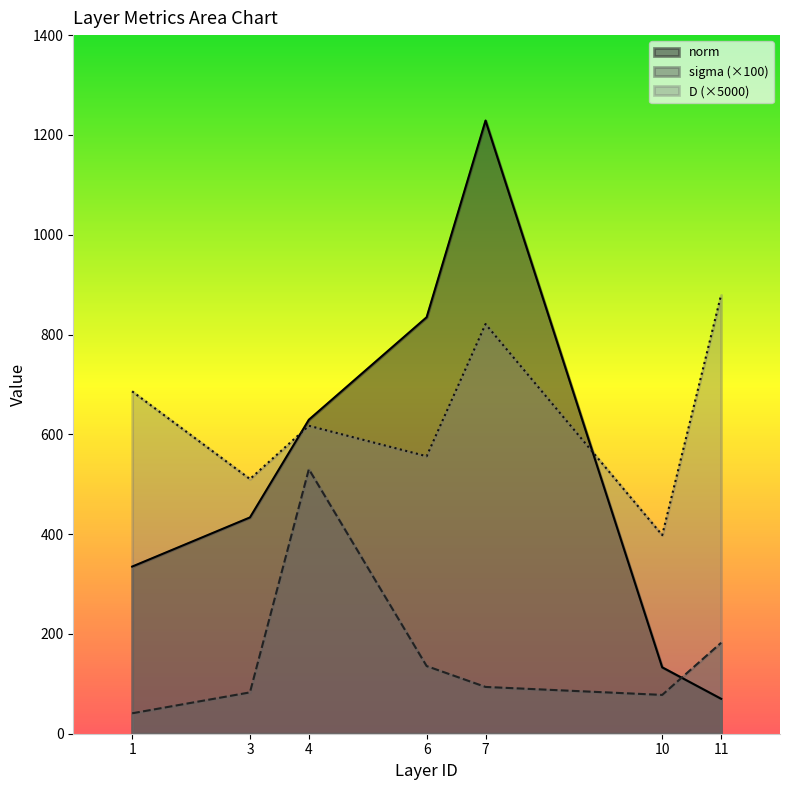

True or false: norm and sigma (×100) cross at least once.

True